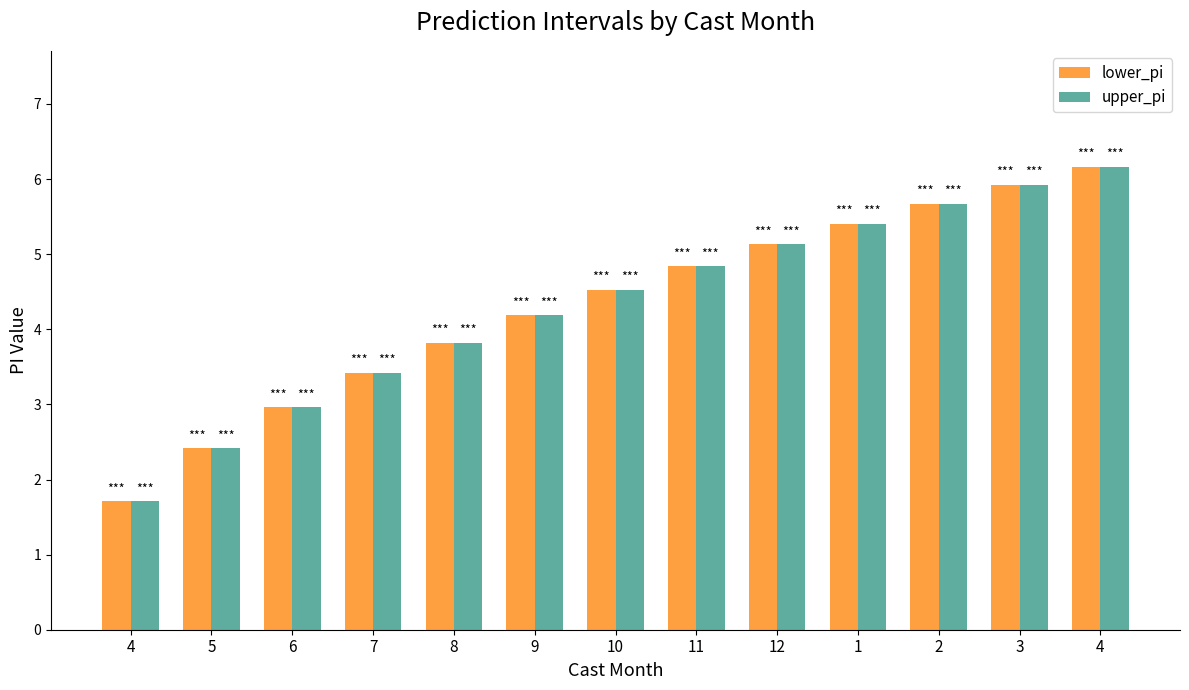

What is the difference between the maximum and minimum values in the upper_pi series?

4.5